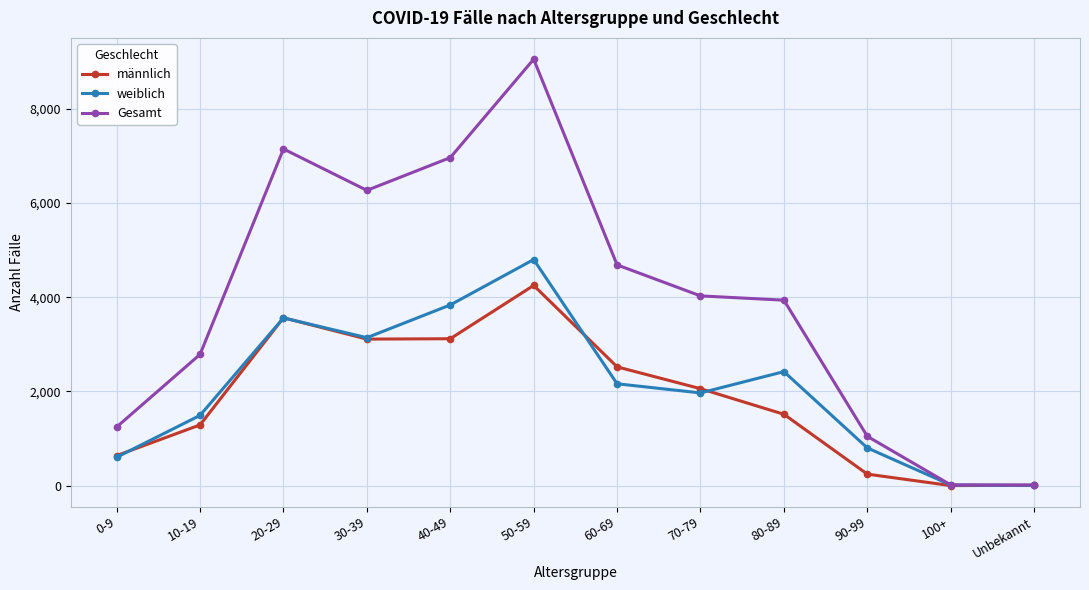

What is the label of the 9th point from the left?

80-89